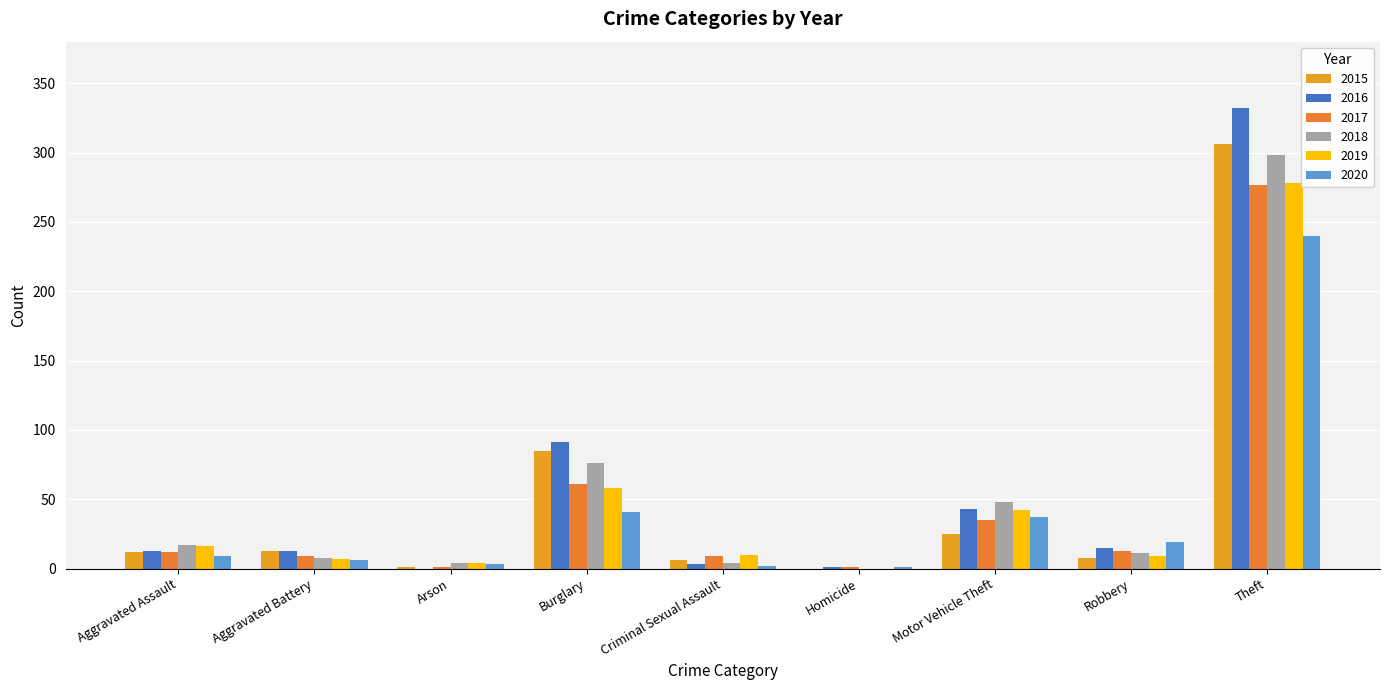

Are the bars horizontal?

No